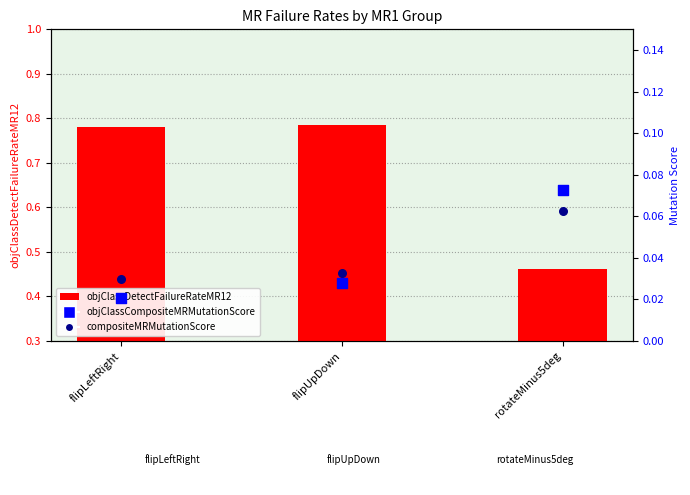

What is the total value across all series at rotateMinus5deg?

0.6